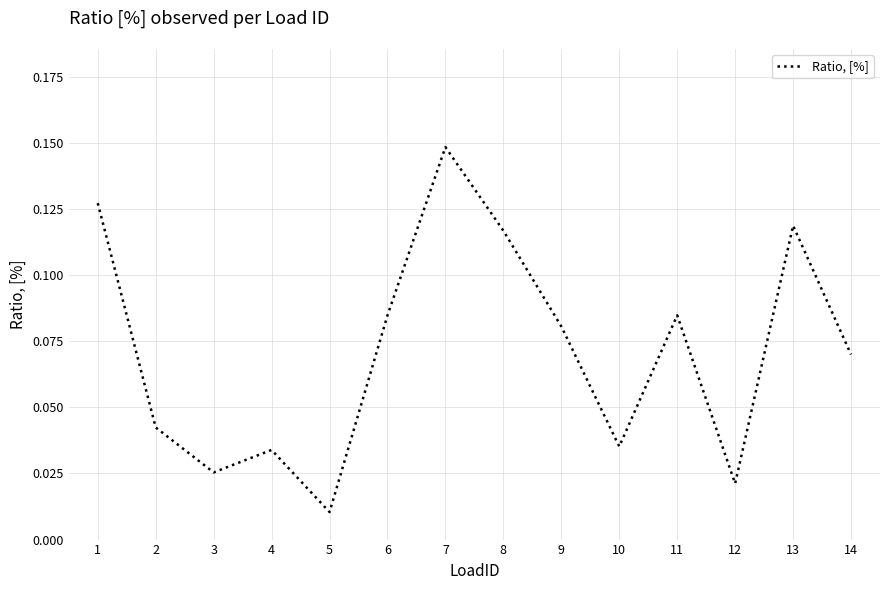

True or false: there are more than 1 points higher than both neighbors.

True